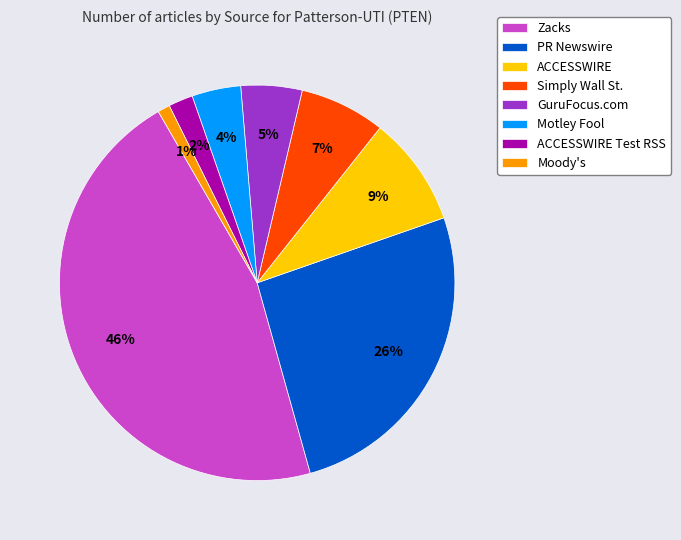

To the nearest percent, what is the average slice percentage?

12%